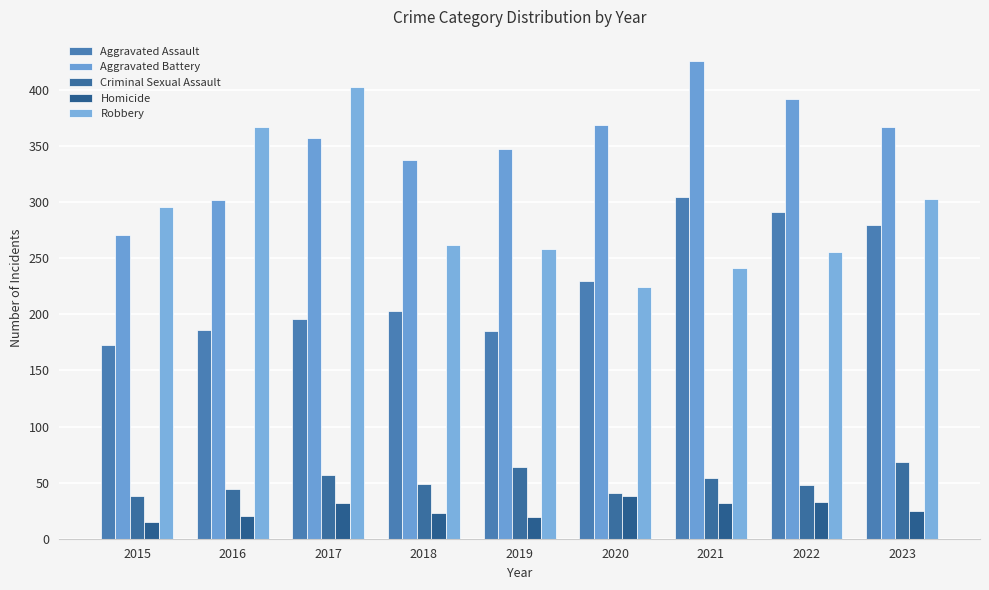

The Criminal Sexual Assault series shows 38 at 2015. True or false?

True